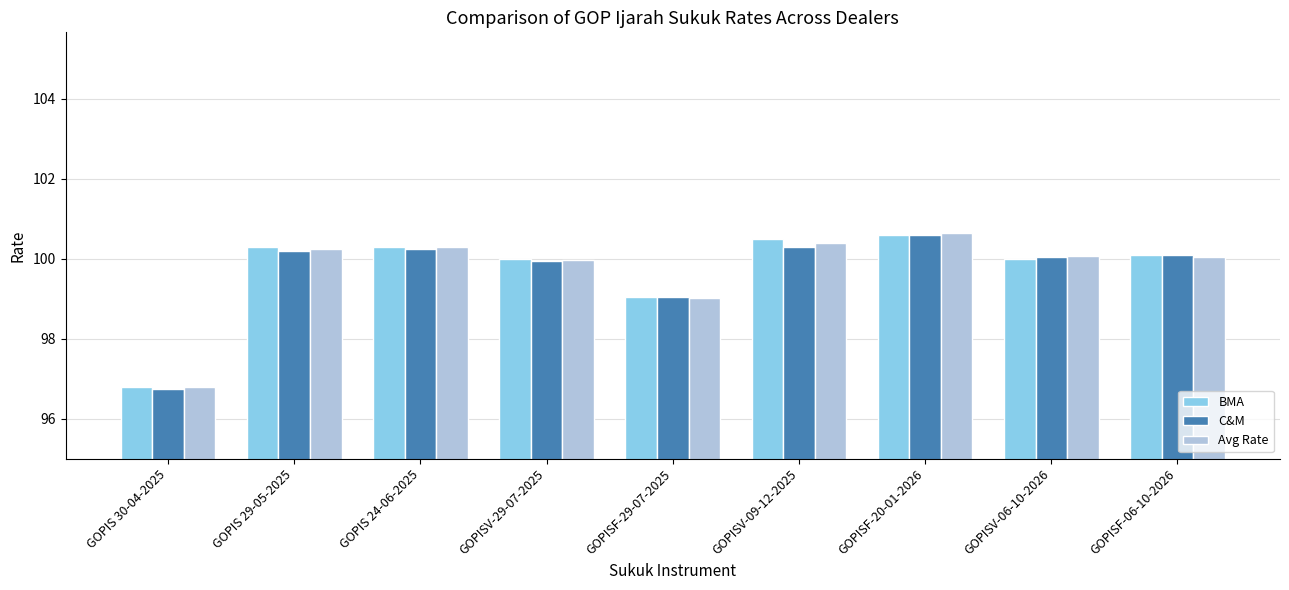

At how many categories does at least one series exceed 98?

8